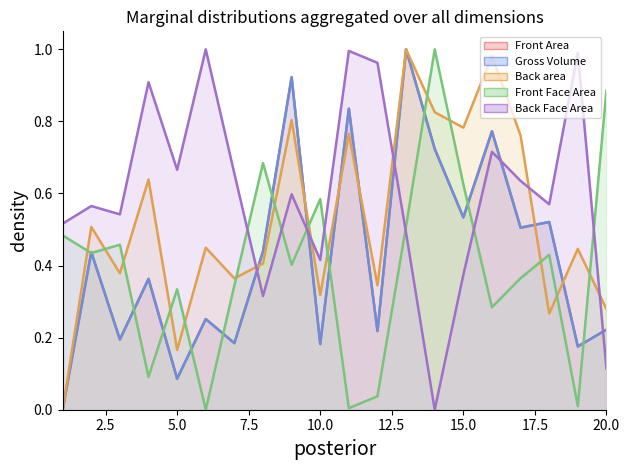

Which category has the lowest value in the Front Area series?

1